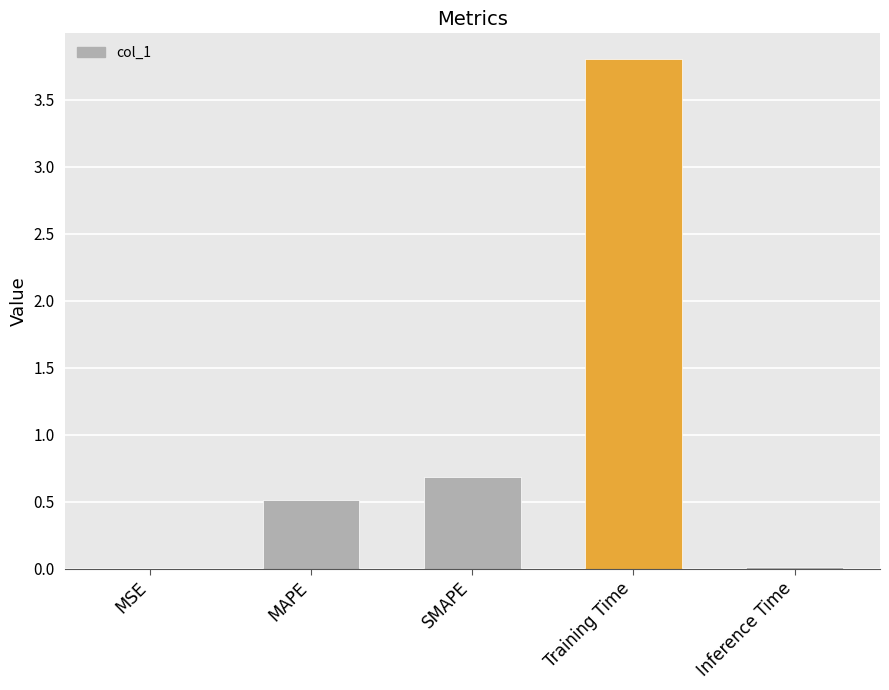

What is the maximum value shown in the chart?

3.8